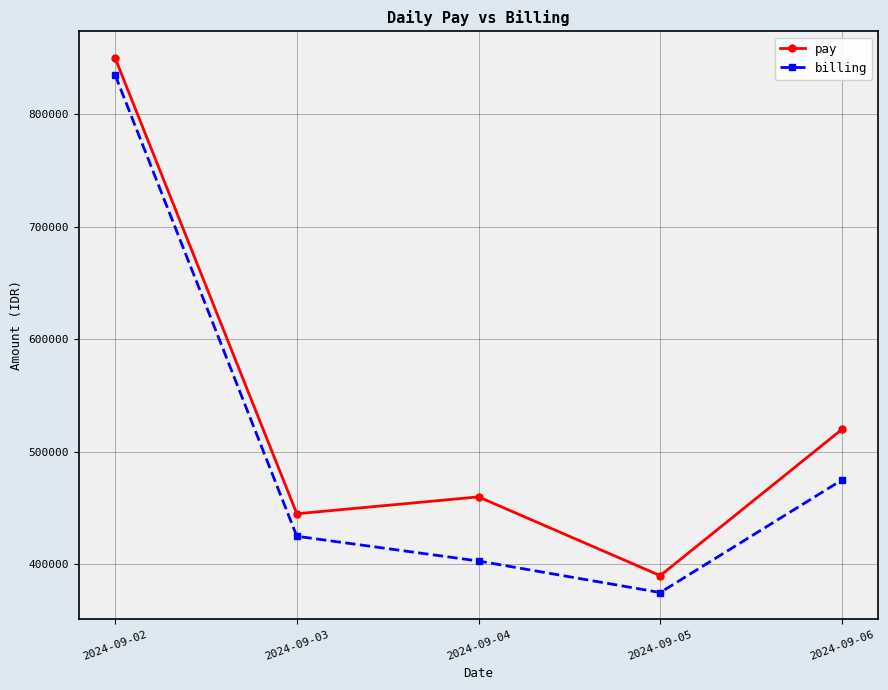

Reading left to right, what are all the values shown in this chart?

pay: 2024-09-02=850000	2024-09-03=445000	2024-09-04=460000	2024-09-05=390000	2024-09-06=520000
billing: 2024-09-02=835000	2024-09-03=425000	2024-09-04=403000	2024-09-05=375000	2024-09-06=475000